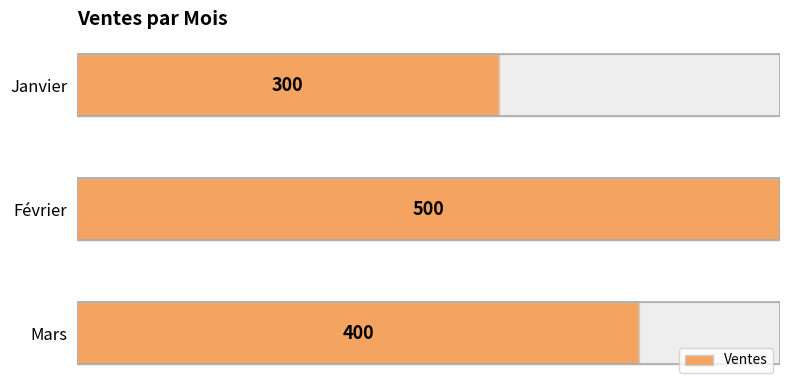

The chart shows a value of 0.2 at Janvier. True or false?

False